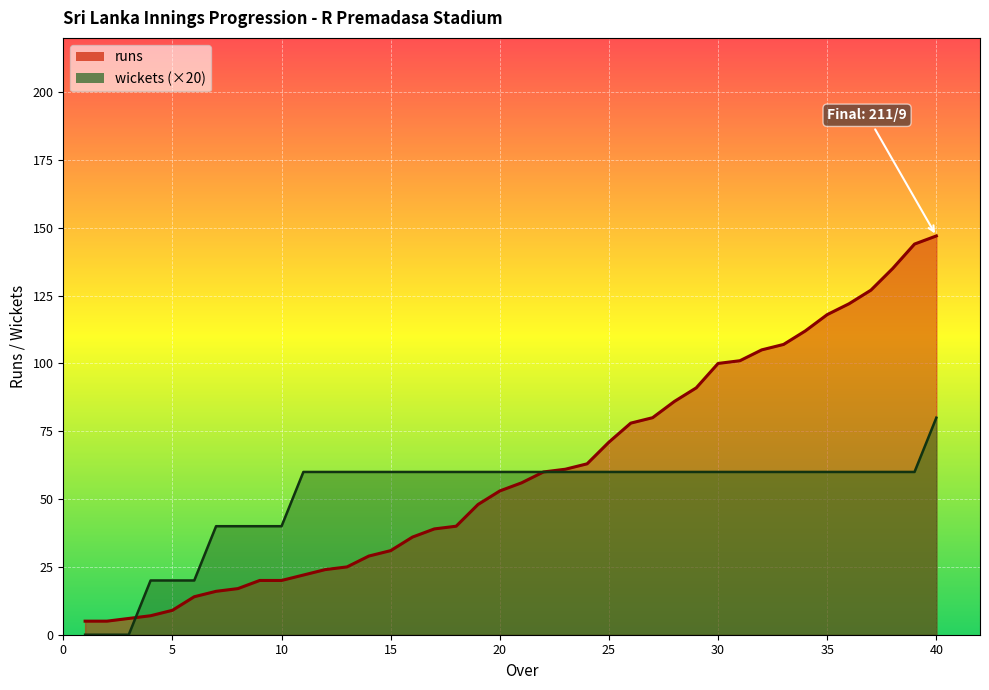

Reading right to left, transcribe all the data shown in this chart.

runs: 40=147	39=144	38=135	37=127	36=122	35=118	34=112	33=107	32=105	31=101	30=100	29=91	28=86	27=80	26=78	25=71	24=63	23=61	22=60	21=56	20=53	19=48	18=40	17=39	16=36	15=31	14=29	13=25	12=24	11=22	10=20	9=20	8=17	7=16	6=14	5=9	4=7	3=6	2=5	1=5
wickets: 40=80	39=60	38=60	37=60	36=60	35=60	34=60	33=60	32=60	31=60	30=60	29=60	28=60	27=60	26=60	25=60	24=60	23=60	22=60	21=60	20=60	19=60	18=60	17=60	16=60	15=60	14=60	13=60	12=60	11=60	10=40	9=40	8=40	7=40	6=20	5=20	4=20	3=0	2=0	1=0